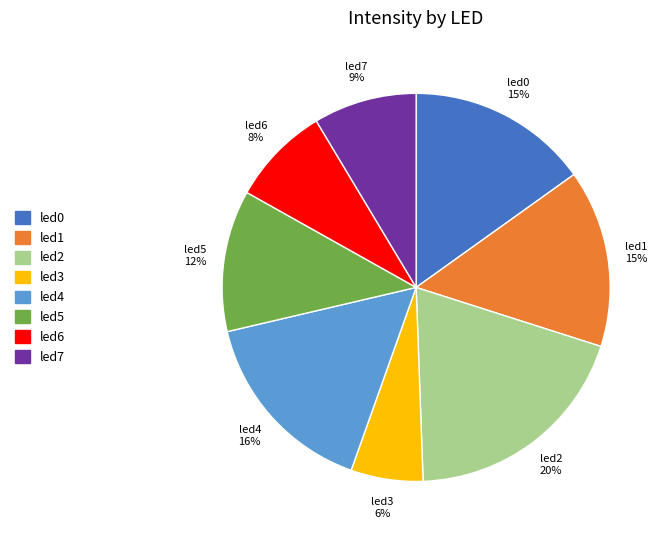

To the nearest percent, what is the average slice percentage?

12%